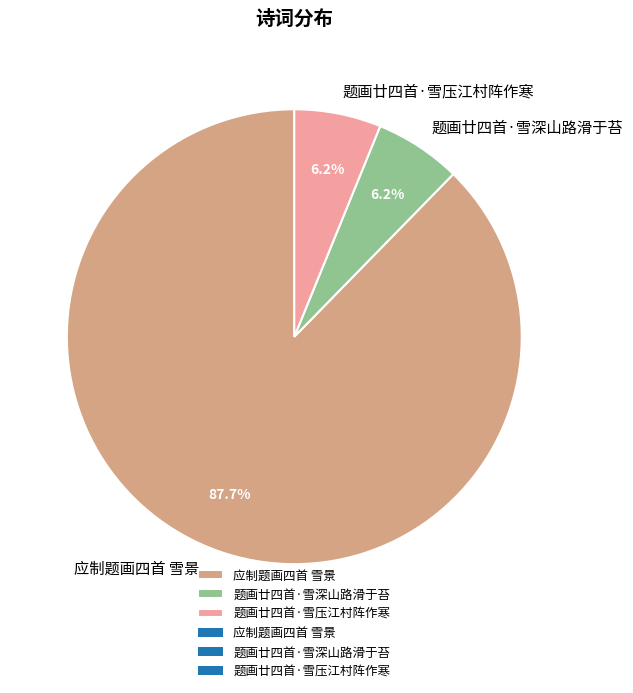

What is the largest slice in the pie chart?

应制题画四首 雪景